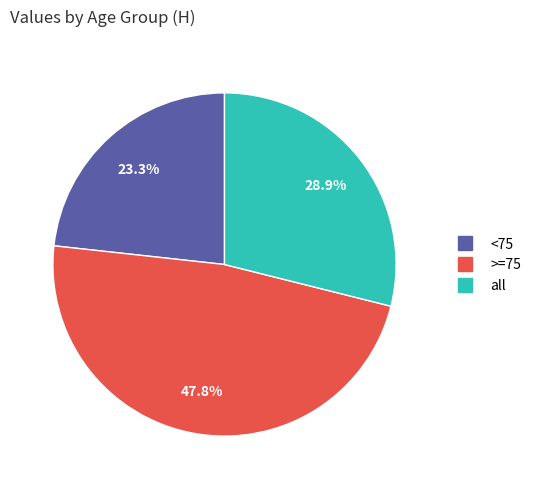

Rank the categories by value from lowest to highest.

<75, all, >=75